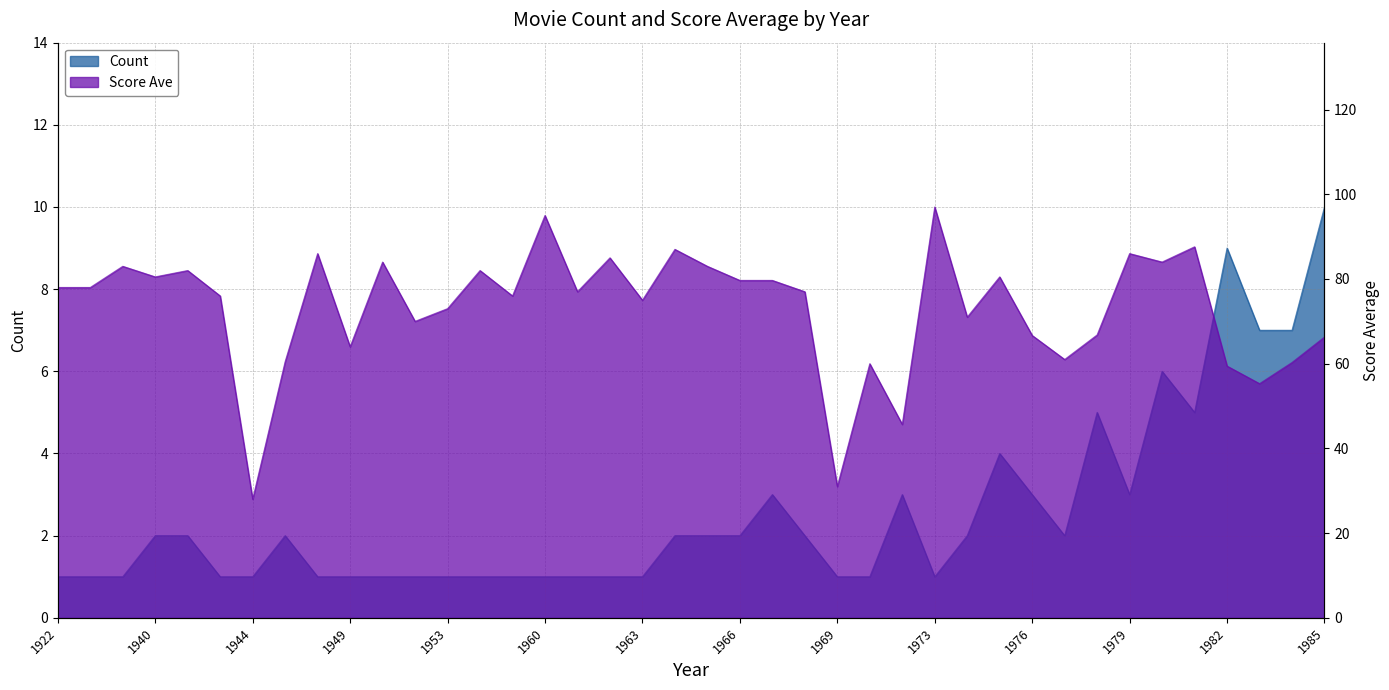

List the labels in order of Score Ave value, largest first.

1973, 1960, 1981, 1964, 1947, 1979, 1962, 1950, 1980, 1937, 1965, 1941, 1955, 1940, 1975, 1966, 1967, 1922, 1931, 1961, 1968, 1942, 1959, 1963, 1953, 1974, 1951, 1978, 1976, 1985, 1949, 1977, 1946, 1984, 1970, 1982, 1983, 1971, 1969, 1944